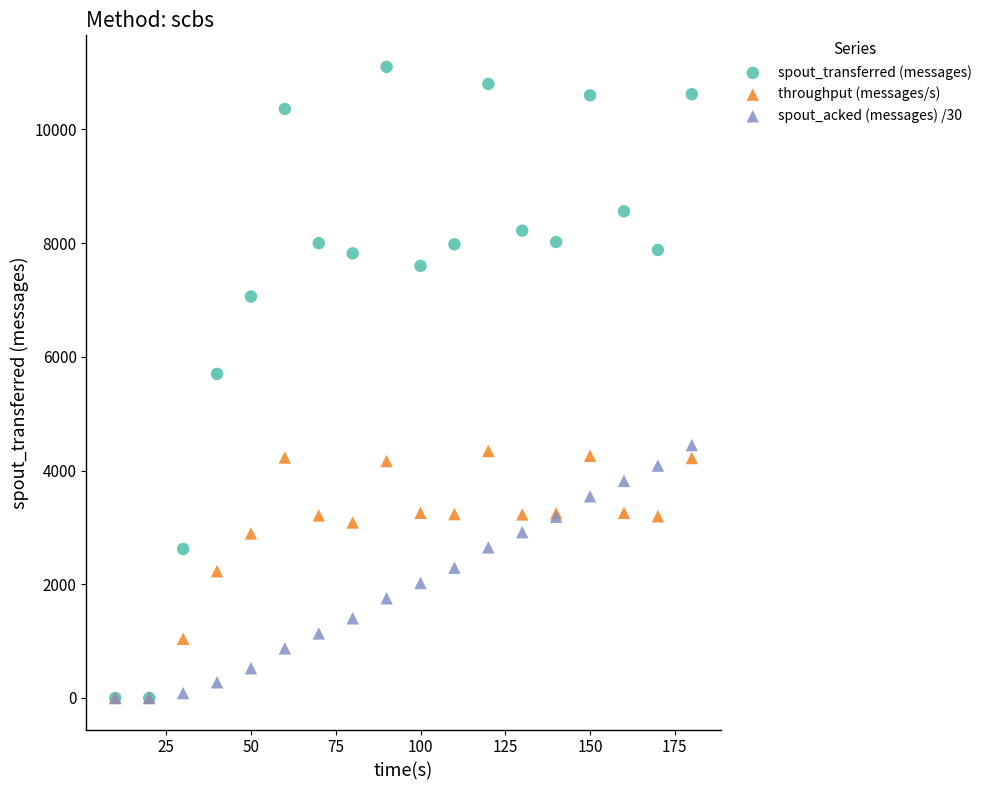

Across all series, what Y value is closest to 5550?

5700.0